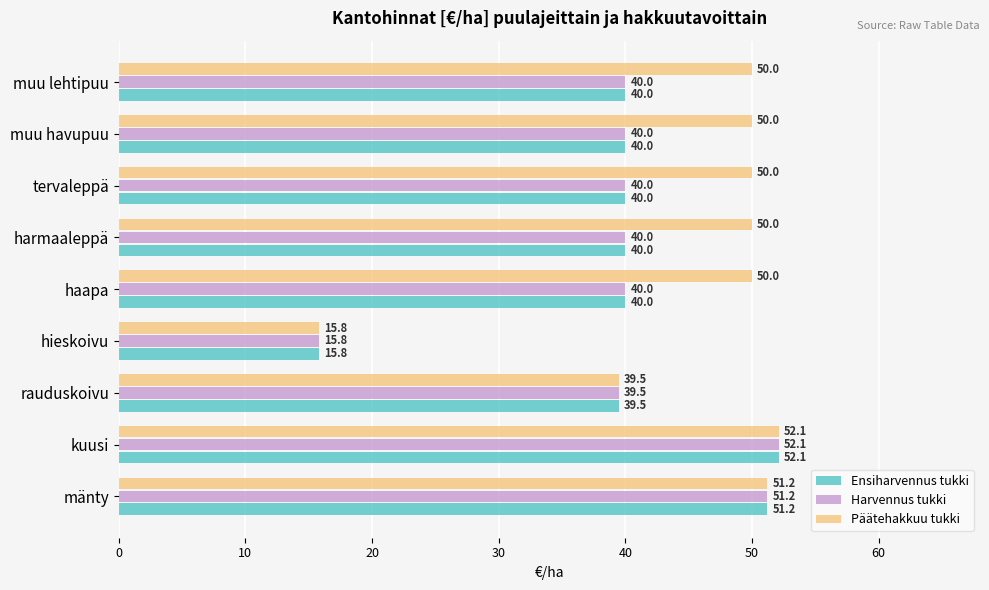

What is the highest value of the Harvennus tukki series?

52.1